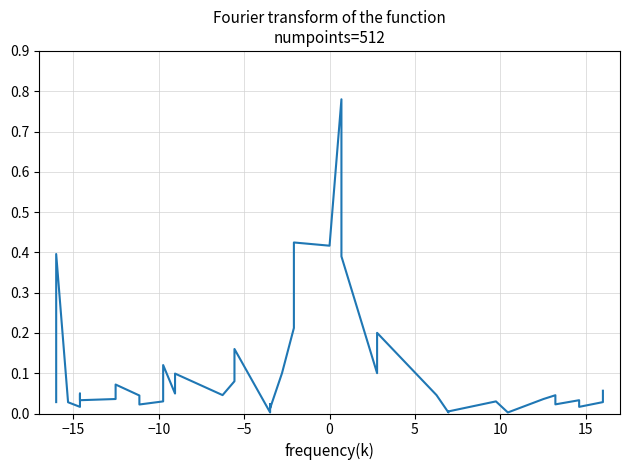

How many points are higher than both their immediate neighbors (excluding endpoints)?

13